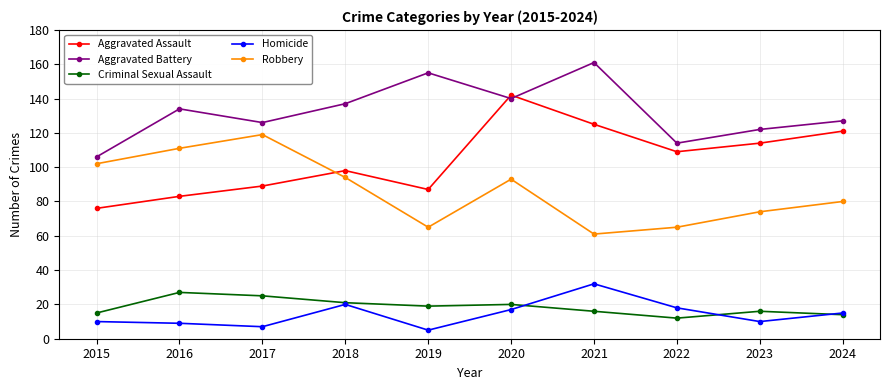

What is the difference between the second highest and second lowest values in the Criminal Sexual Assault series?

11